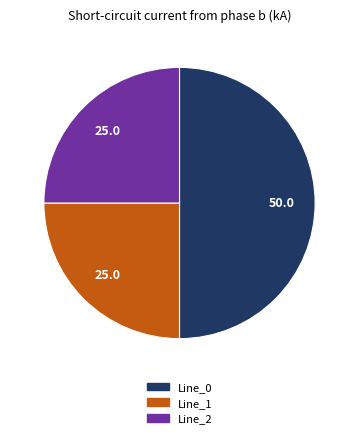

Do Line_0 and Line_1 together represent more than half of the pie?

Yes